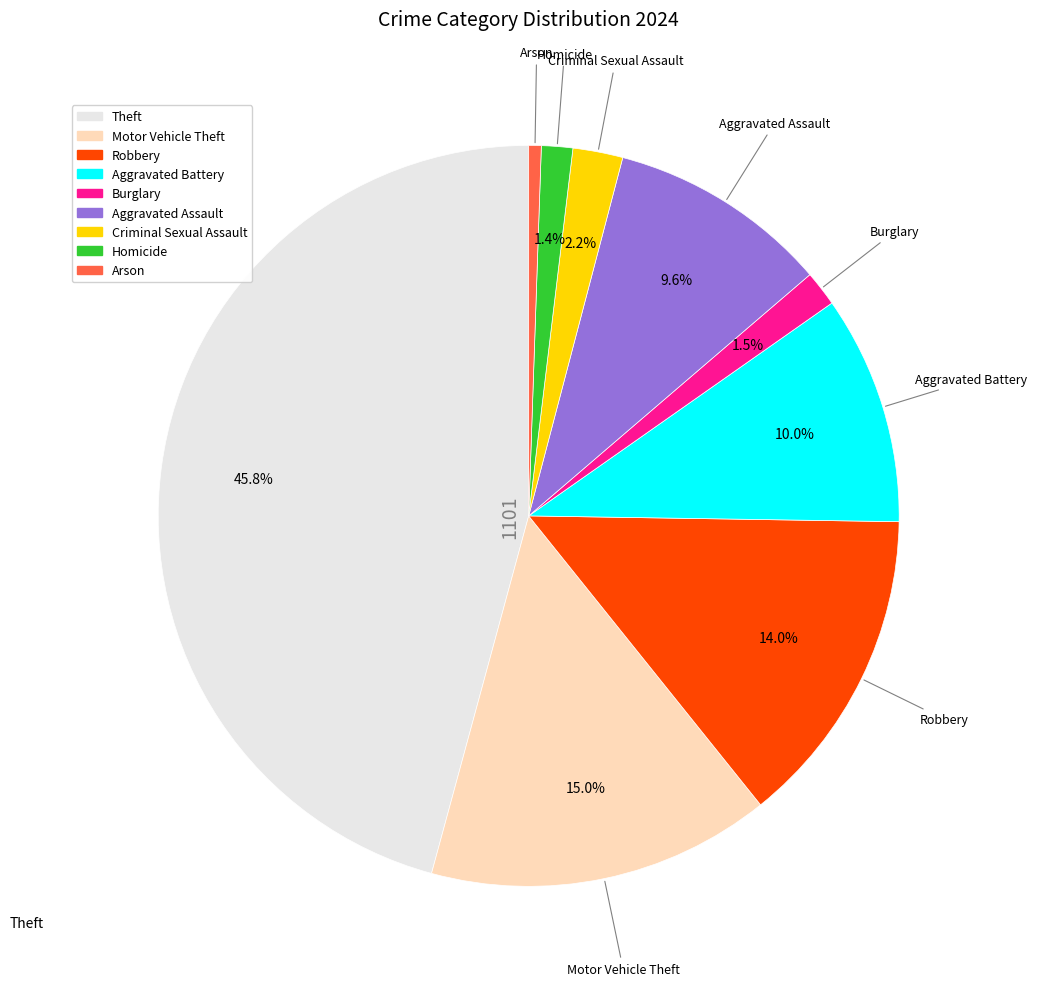

What is the ratio of the value at Aggravated Assault to the value at Arson?

17.7